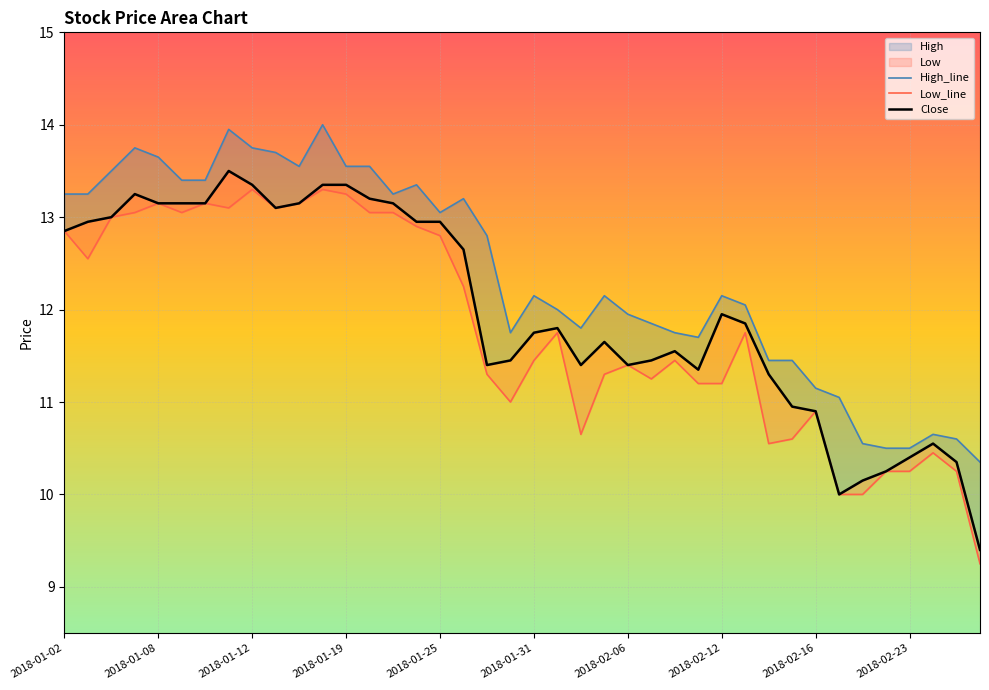

Count the number of categories in the chart.

40